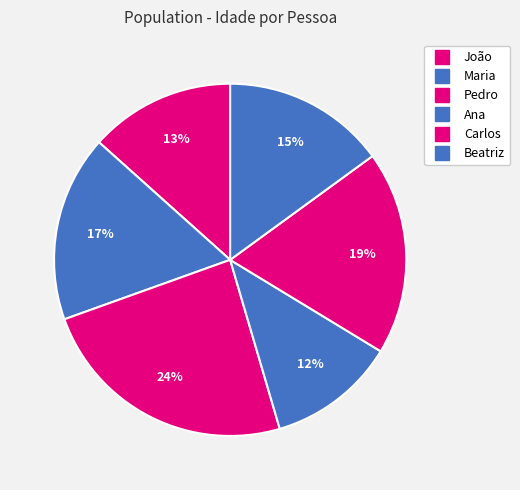

Is there a majority slice in this chart?

No